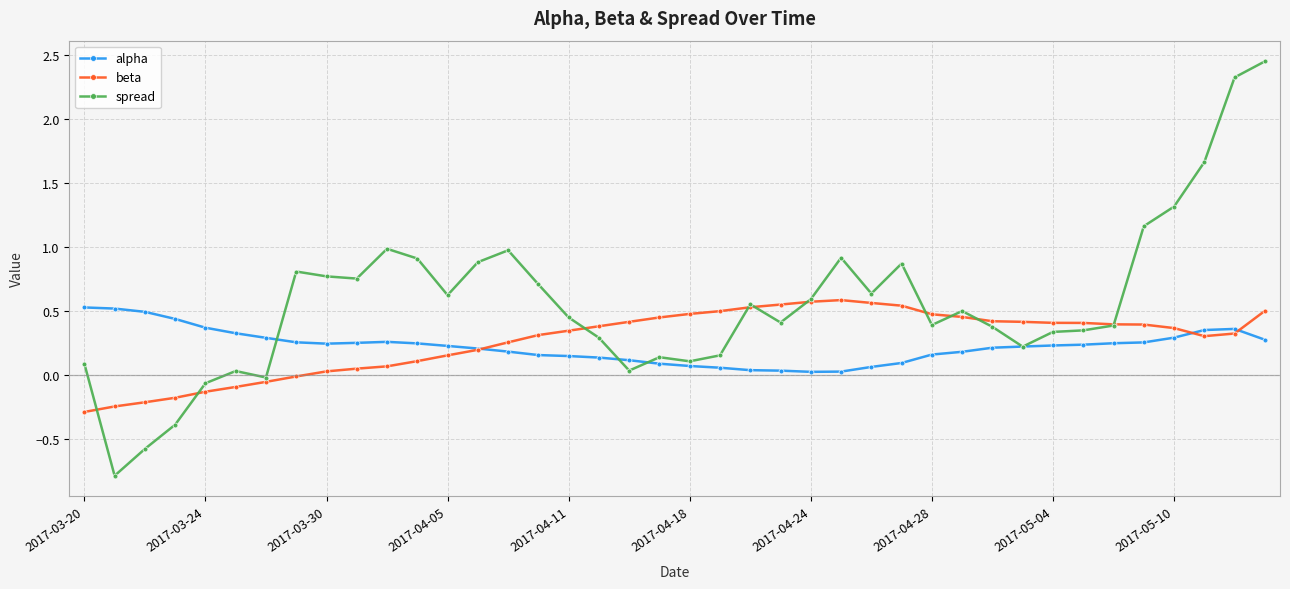

How many categories are shown in the chart?

40